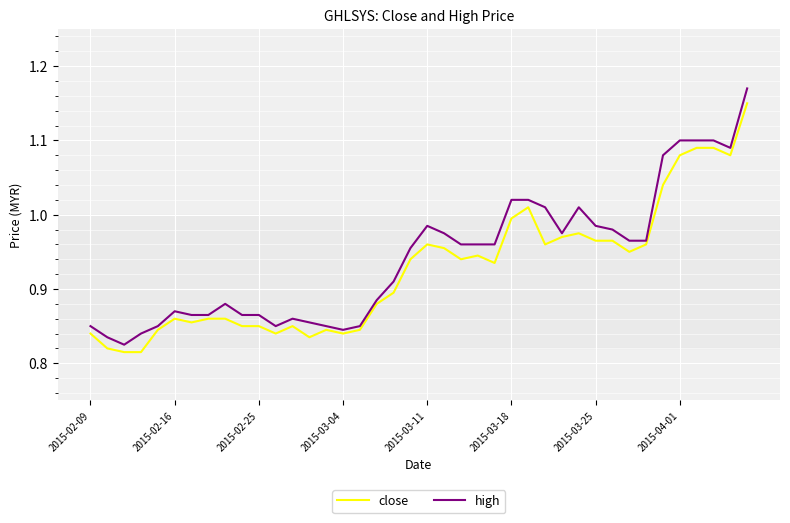

At how many categories does at least one series exceed 0?

40